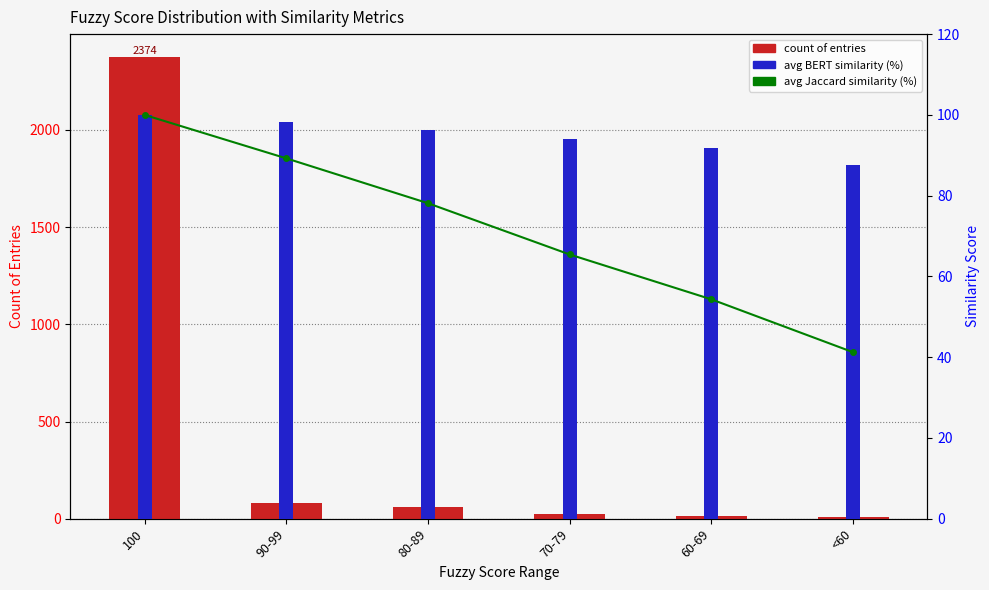

Rank the series at 70-79 from highest to lowest value.

avg BERT similarity (%), avg Jaccard similarity (%), count of entries